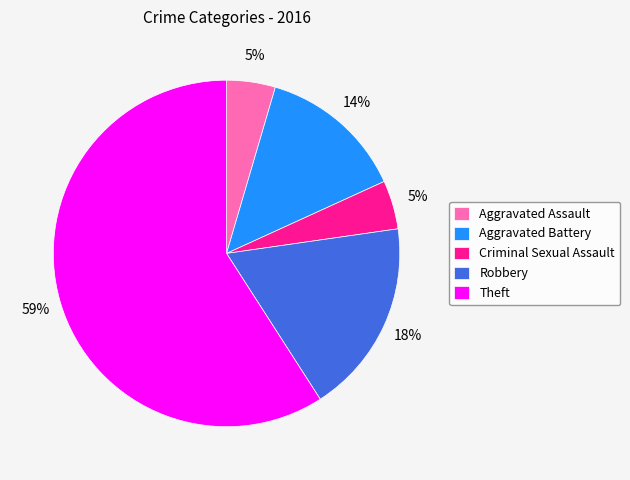

What is the largest slice in the pie chart?

Theft